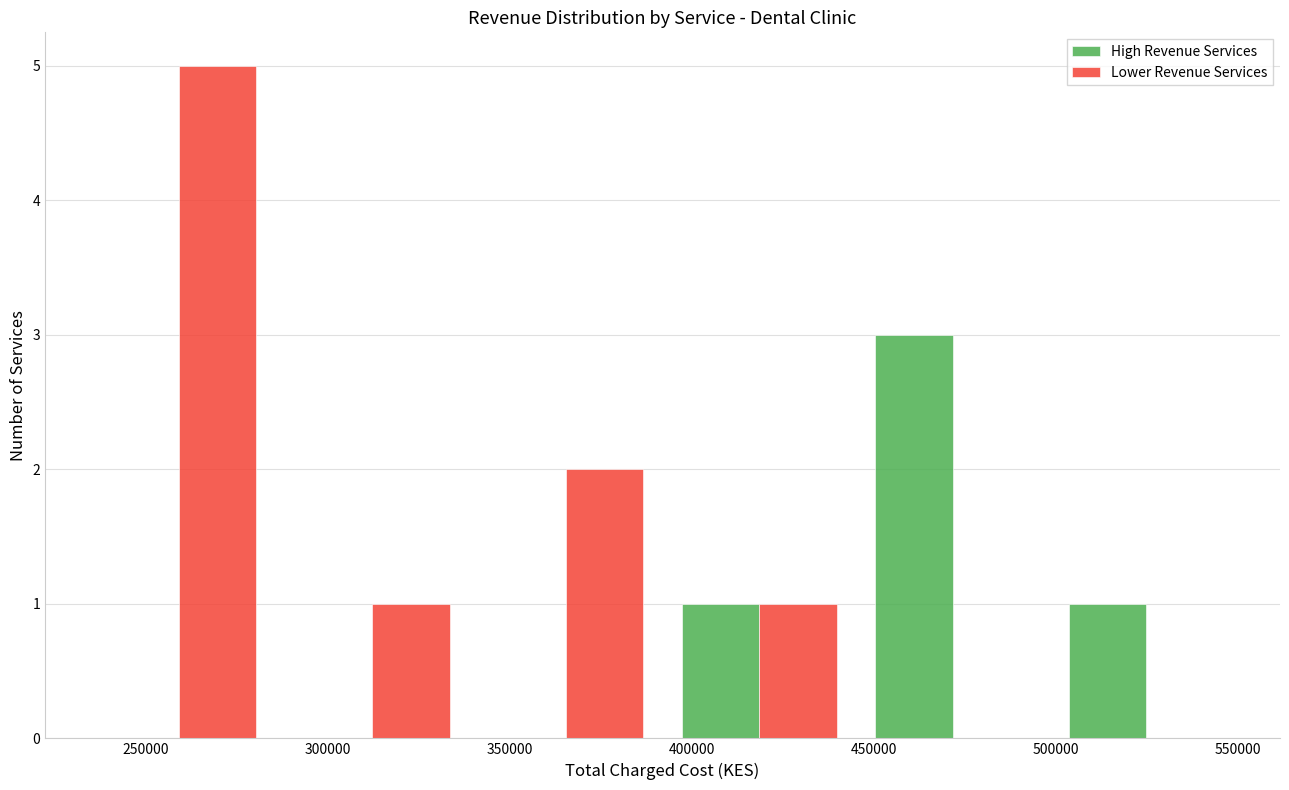

What is the height of the Lower Revenue Services bar covering 390000 to 445000 on the x-axis? Neither the bar edges nor the heights are printed on the chart, so give them approximately, as read against the axes.

1